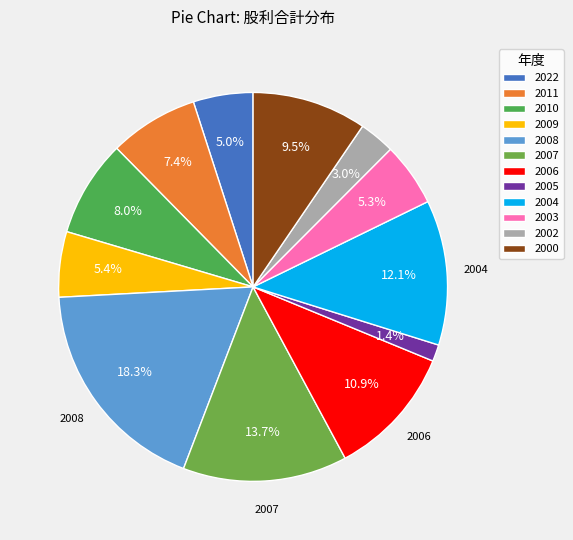

To the nearest percent, what is the difference between the largest and smallest slice percentages?

17%